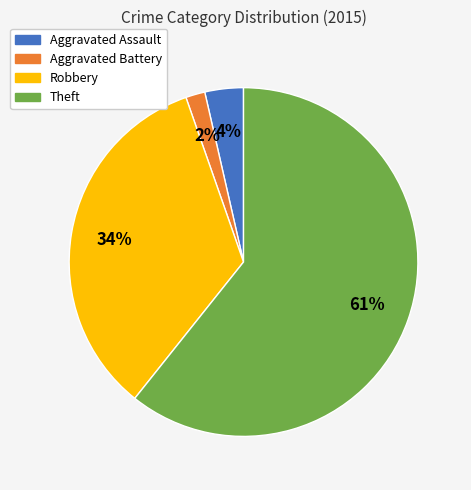

Which has a higher value, Aggravated Assault or Robbery?

Robbery